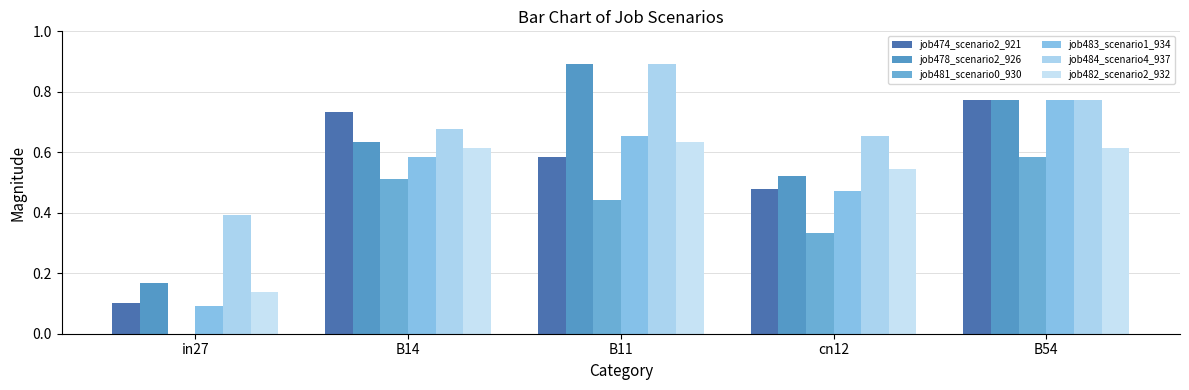

Reading left to right, transcribe all the data shown in this chart.

job474_scenario2_921: 0.1	0.7	0.6	0.5	0.8
job478_scenario2_926: 0.2	0.6	0.9	0.5	0.8
job481_scenario0_930: 0.0	0.5	0.4	0.3	0.6
job483_scenario1_934: 0.1	0.6	0.7	0.5	0.8
job484_scenario4_937: 0.4	0.7	0.9	0.7	0.8
job482_scenario2_932: 0.1	0.6	0.6	0.5	0.6